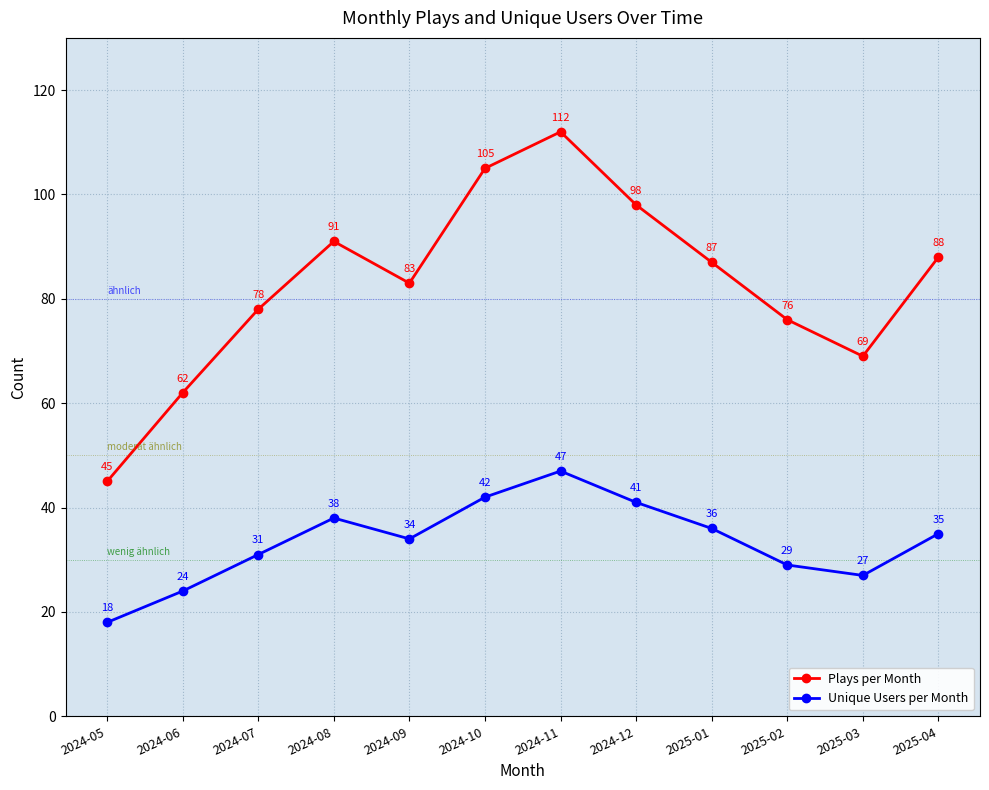

Is this an area chart (filled region under the line)?

No